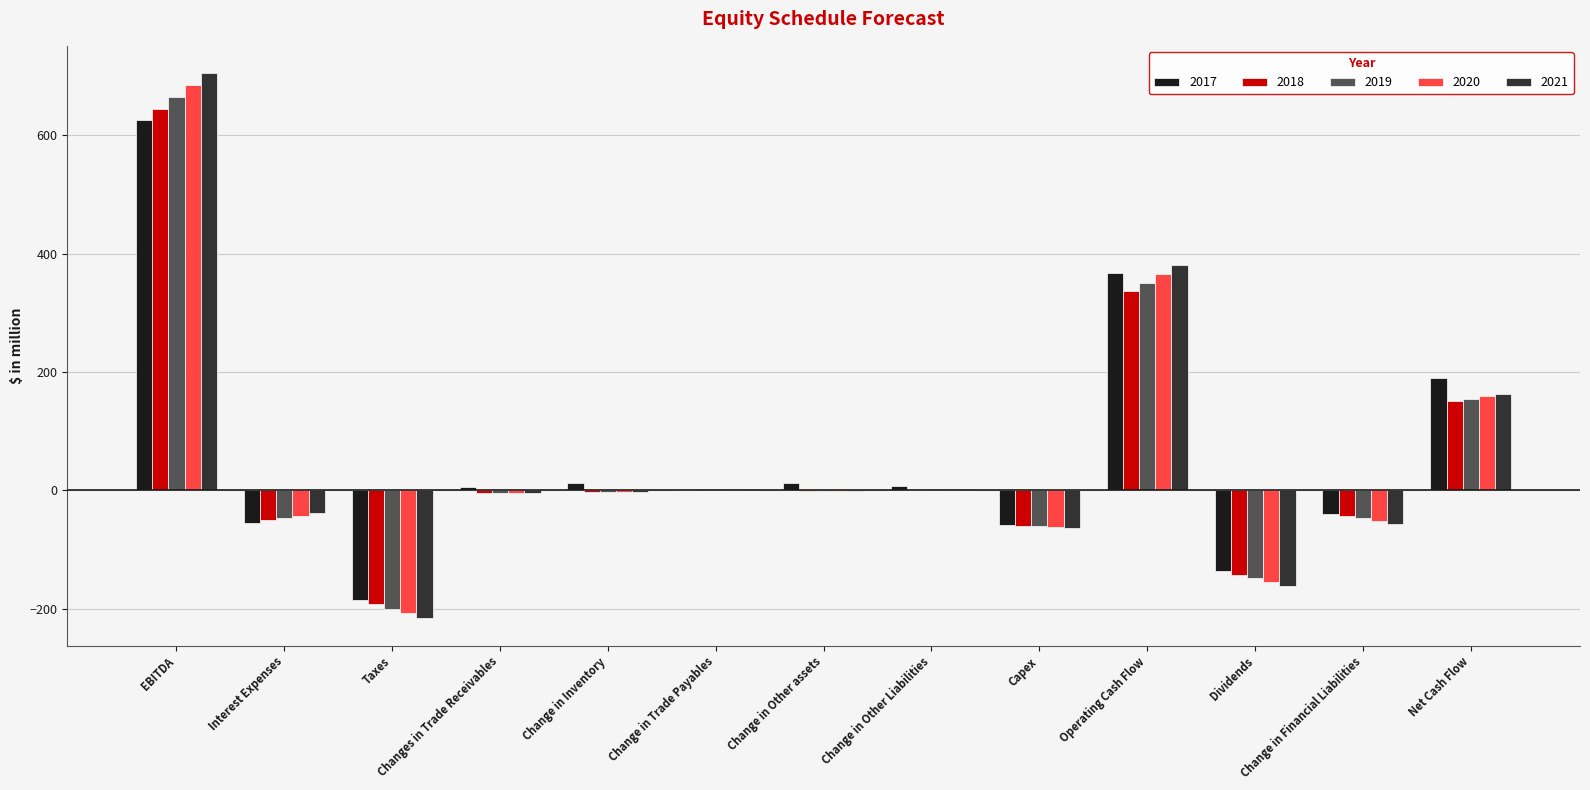

Is it true that 2021 equals 163.1 at Net Cash Flow?

True